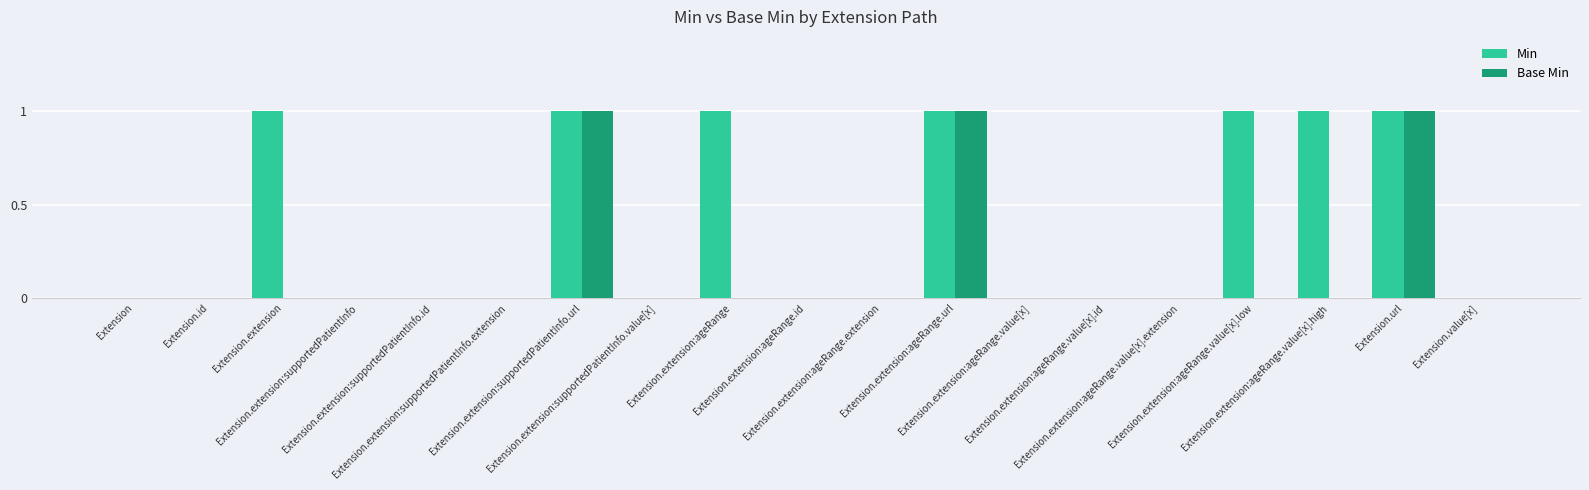

How many series are shown in this chart?

2